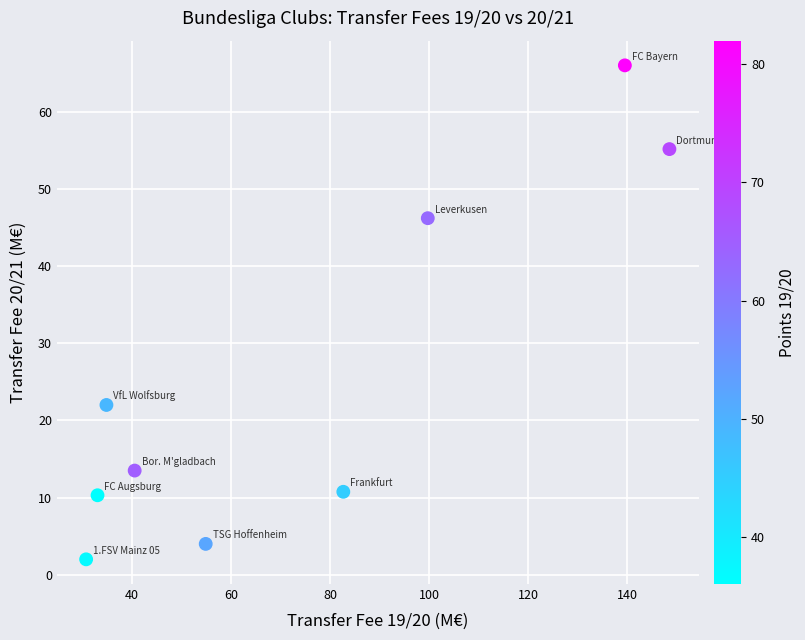

What is the average Y value?

25.5